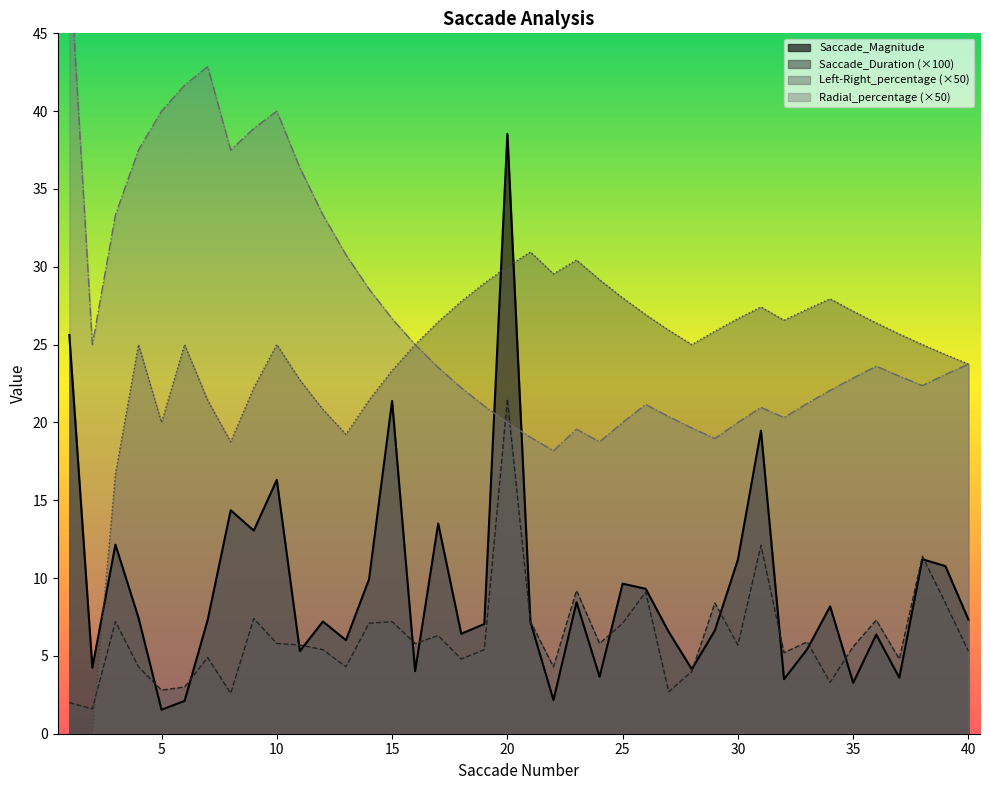

Between which two adjacent categories do Left-Right_Saccade_percentage and Saccade_Magnitude first intersect?

2 and 3